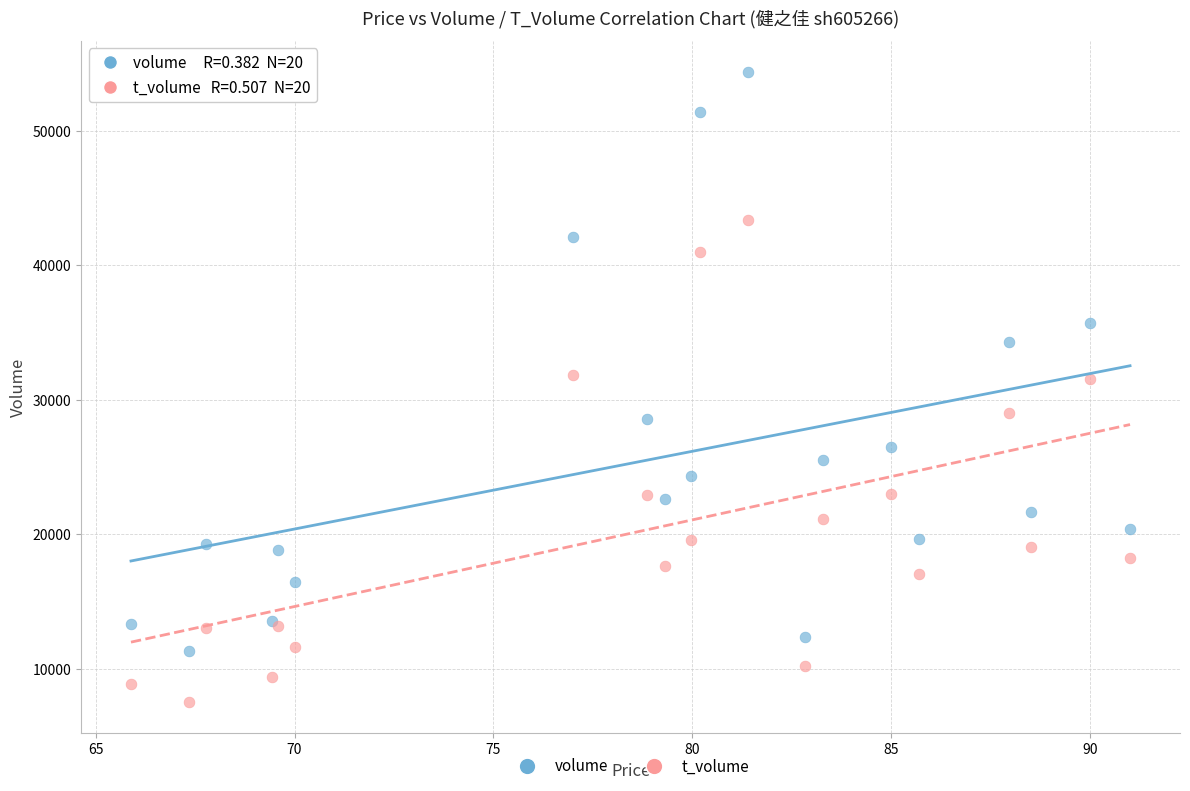

Which series contains the lowest Y value?

t_volume